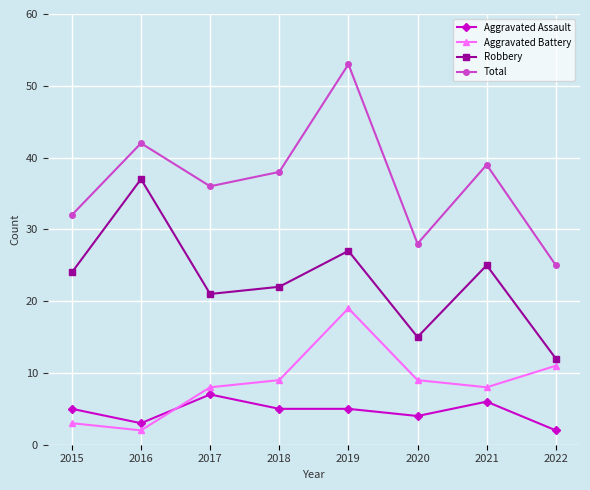

True or false: Aggravated Battery has a value of 2 at 2016.

True